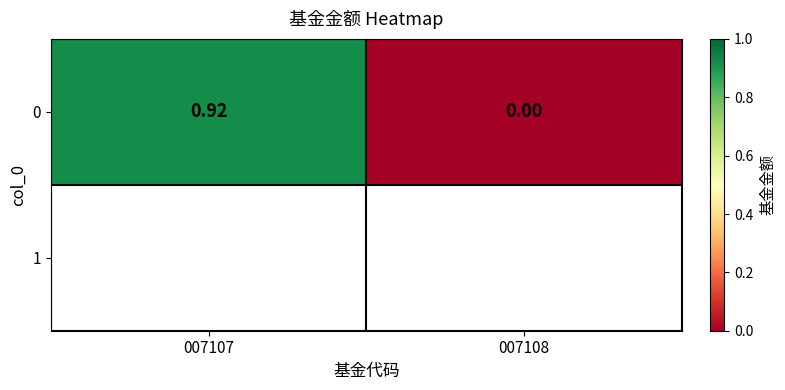

What is the average value?

0.5